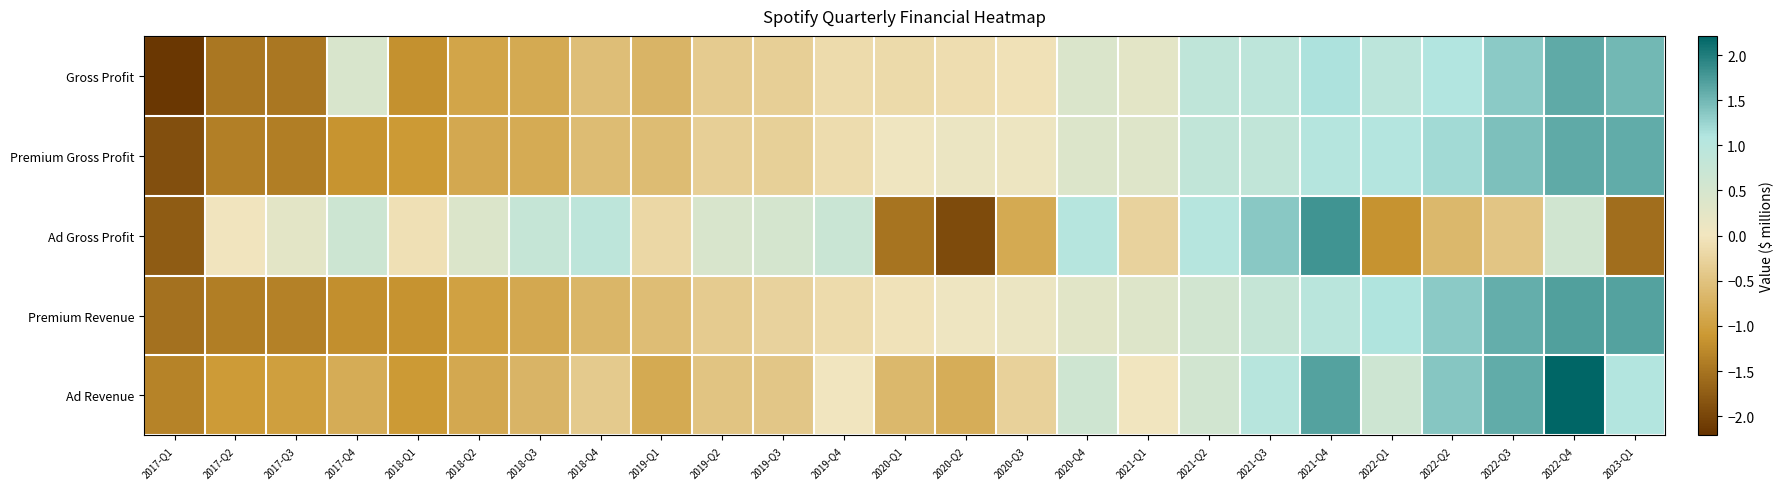

At which category does the chart reach its minimum across all series?

2017-Q1